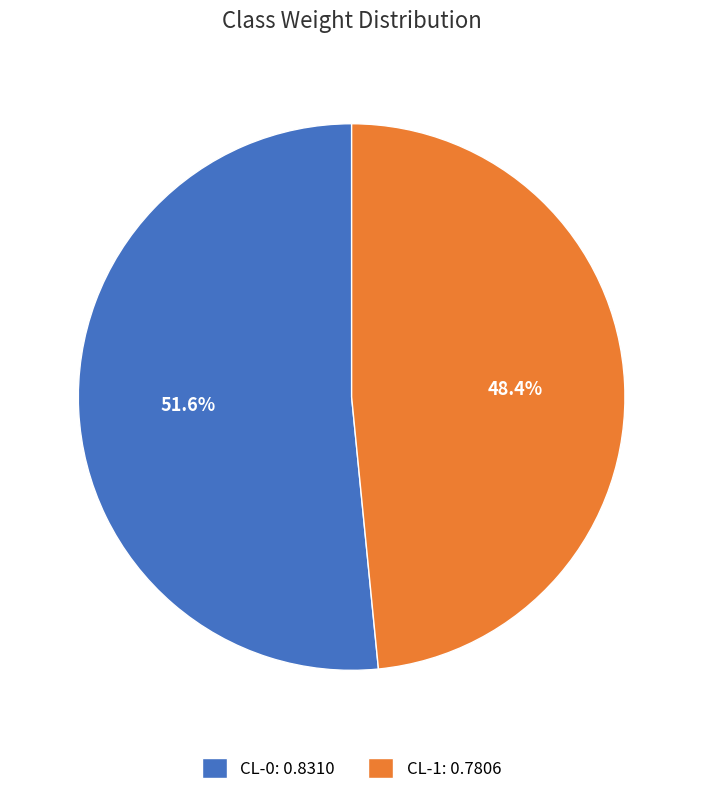

Is it true that CL-1 is 39% of the pie?

False